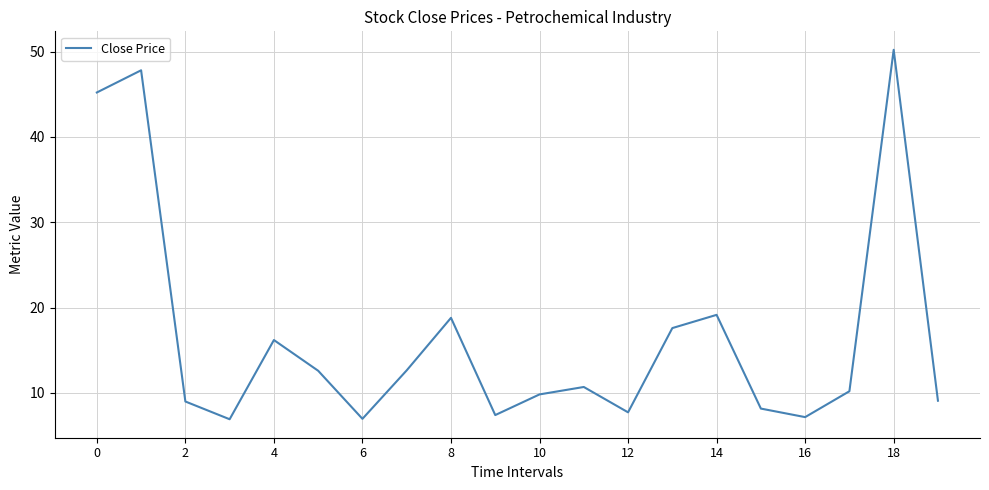

What is the maximum value shown in the chart?

50.2